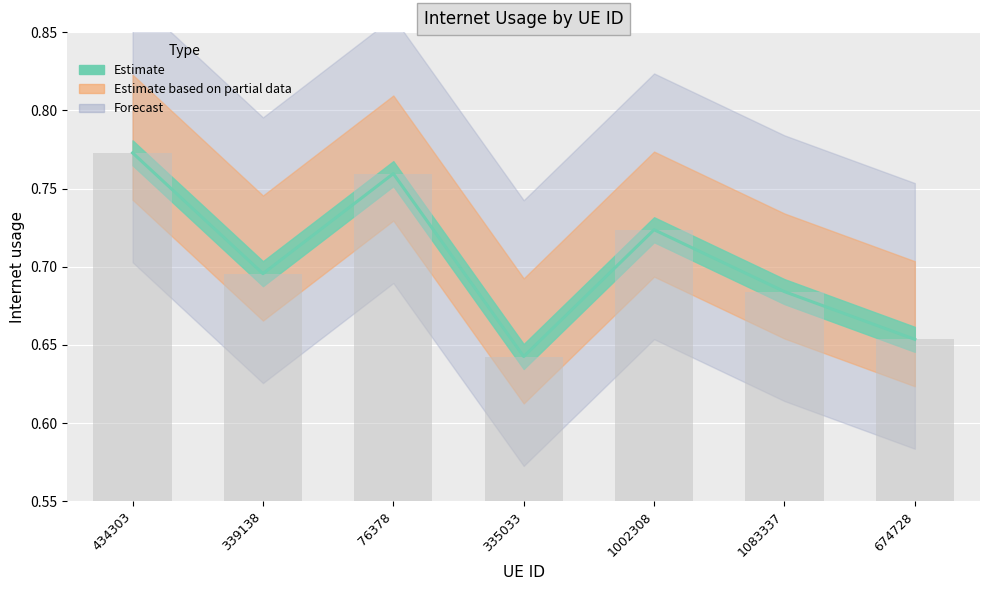

What is the value of the 4th bar from the left?

0.6